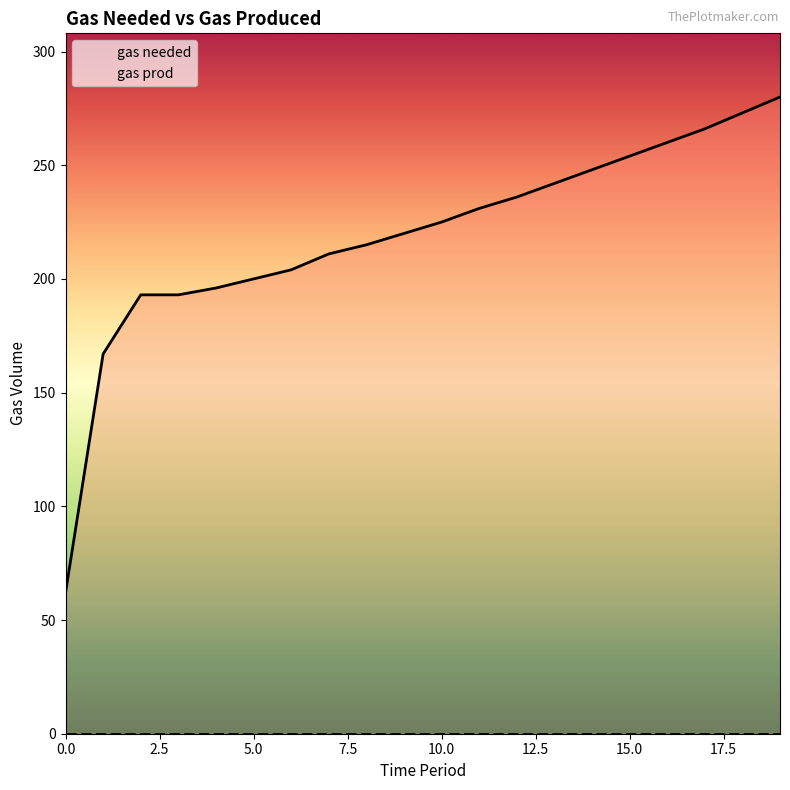

How many values in the gas needed series are below 225?

10